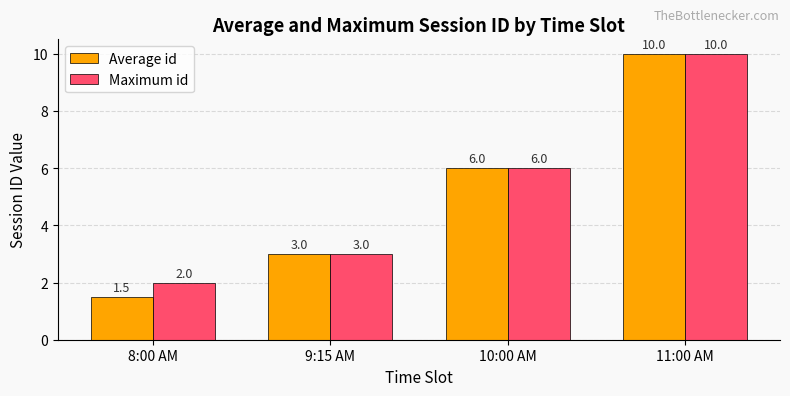

Is the value of Average id at 10:00 AM greater than the value of Maximum id at 11:00 AM?

No